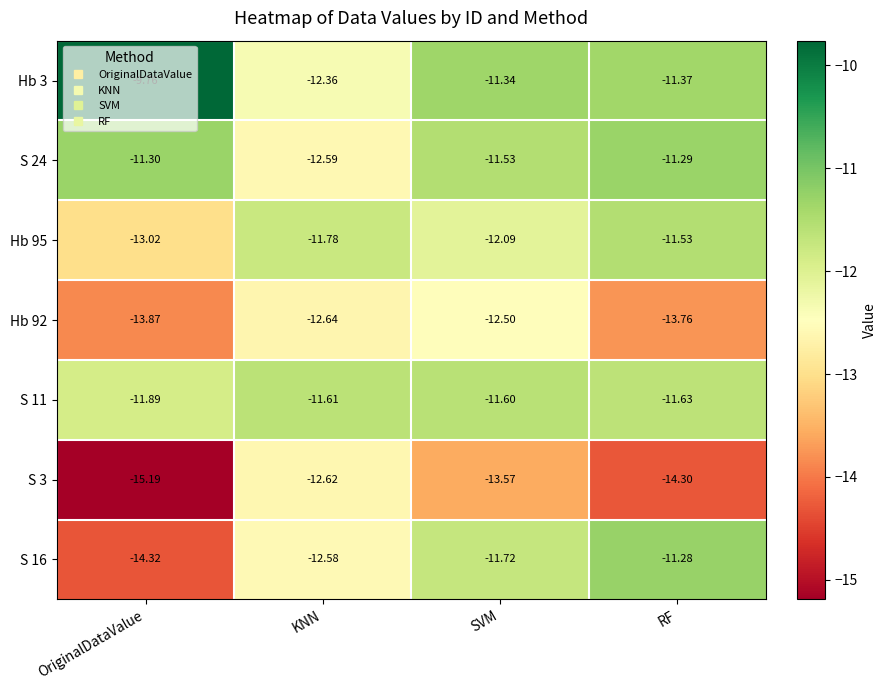

Which series changed the most between SVM and RF?

Hb 92